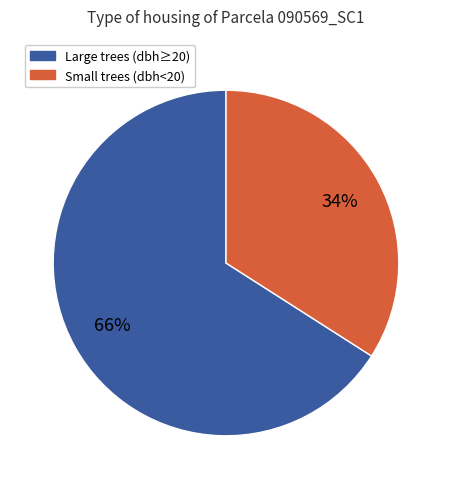

Is there a majority slice in this chart?

Yes